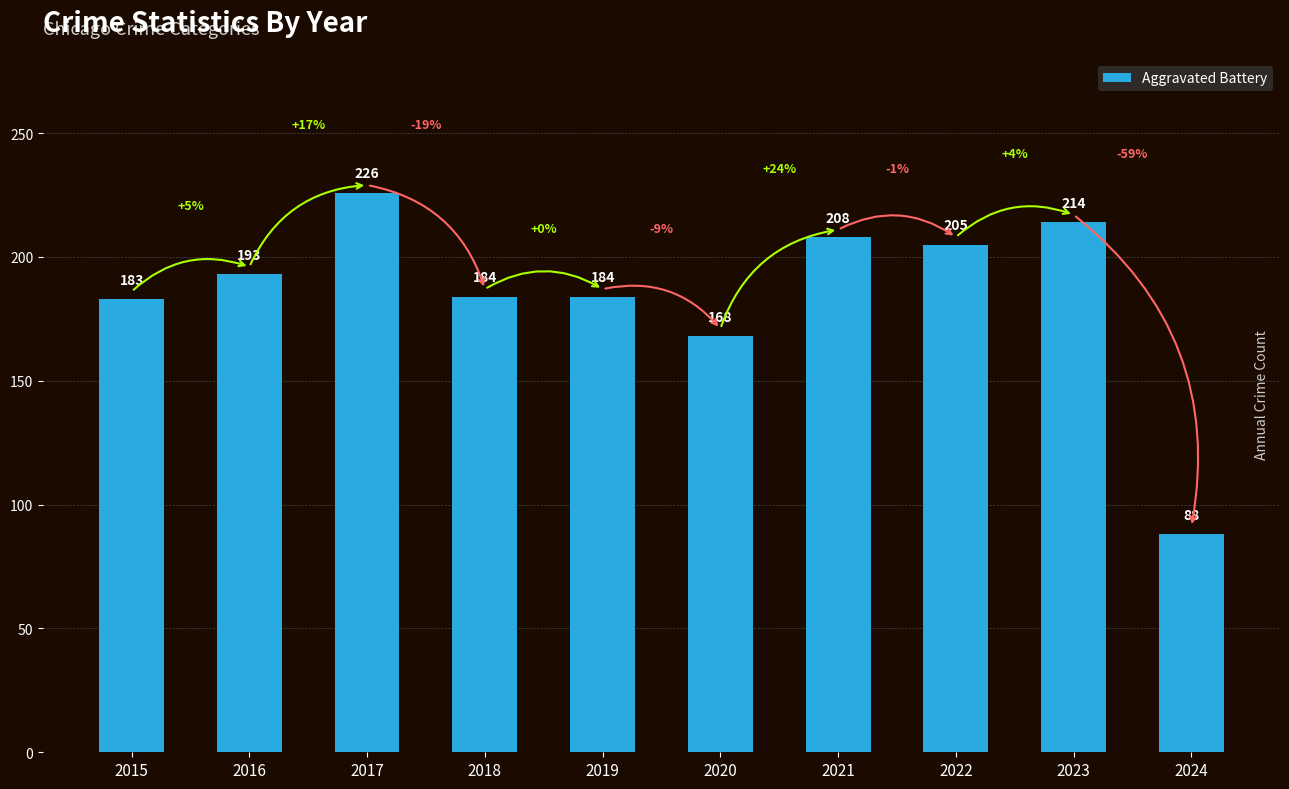

Are the bars grouped side by side (vs. stacked)?

No